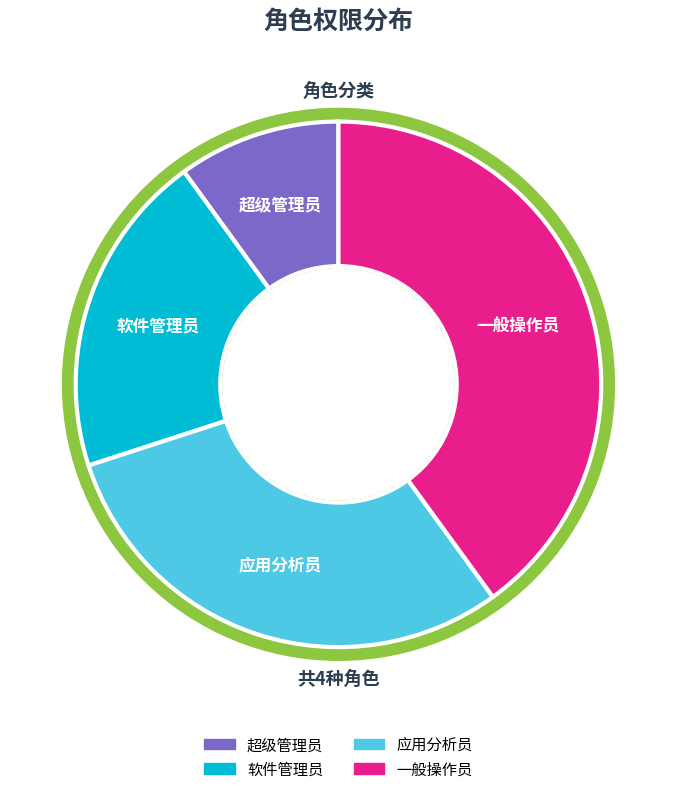

To the nearest percent, what is the difference between the 超级管理员 and 应用分析员 slice percentages?

20%